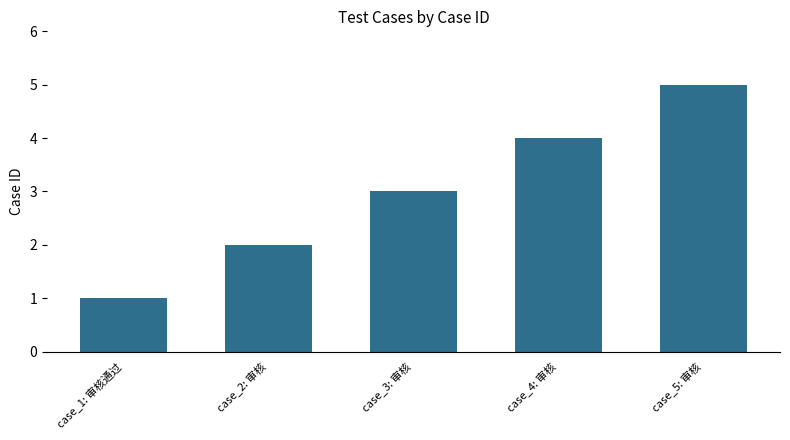

Where is the data nearest to the value 3?

case_3: 审核